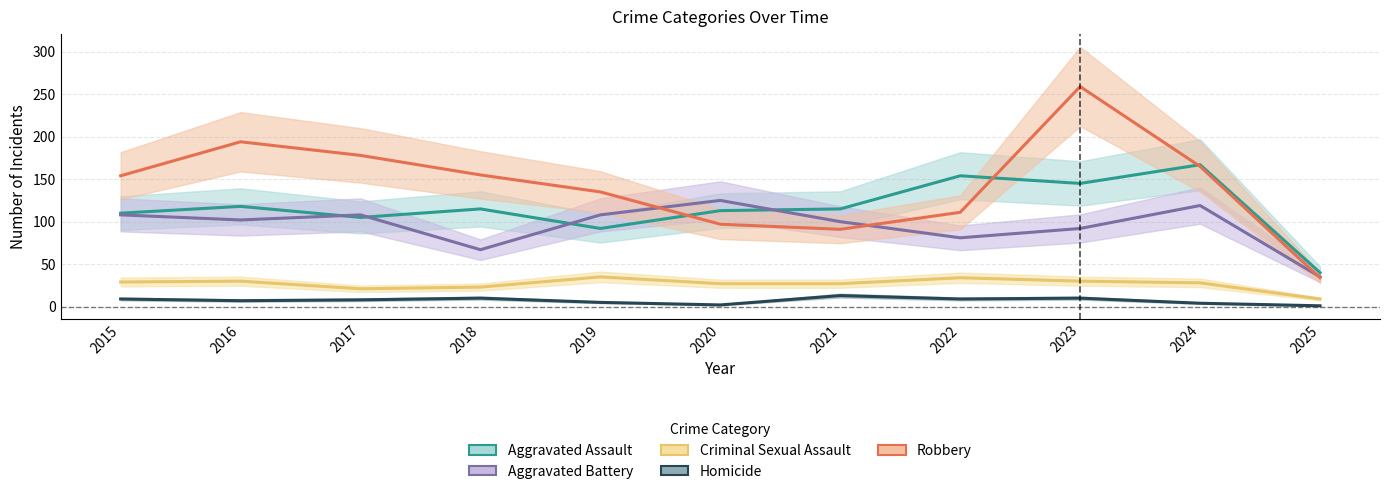

The value of Aggravated Assault at 2015 is 110. True or false?

True